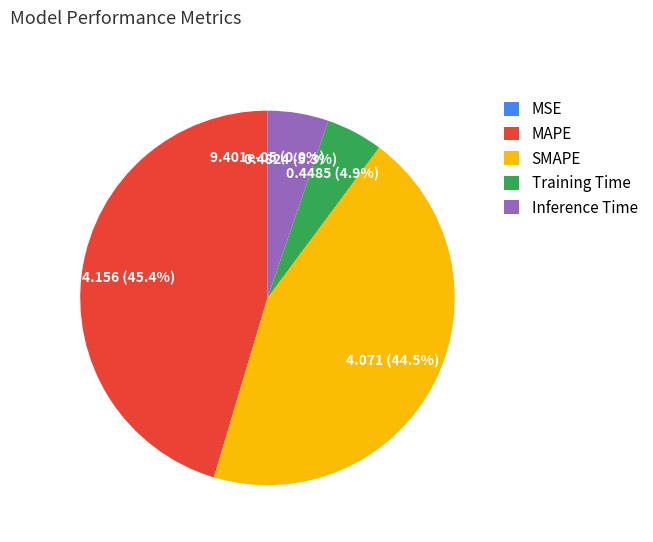

To the nearest percent, what is the difference between the MAPE and SMAPE slice percentages?

1%